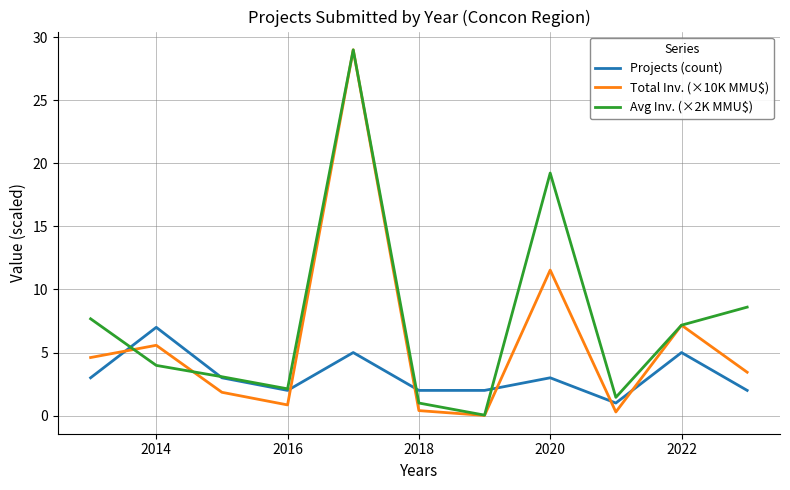

Which series has the largest range (max minus min)?

Total Inv. (×10K MMU$)